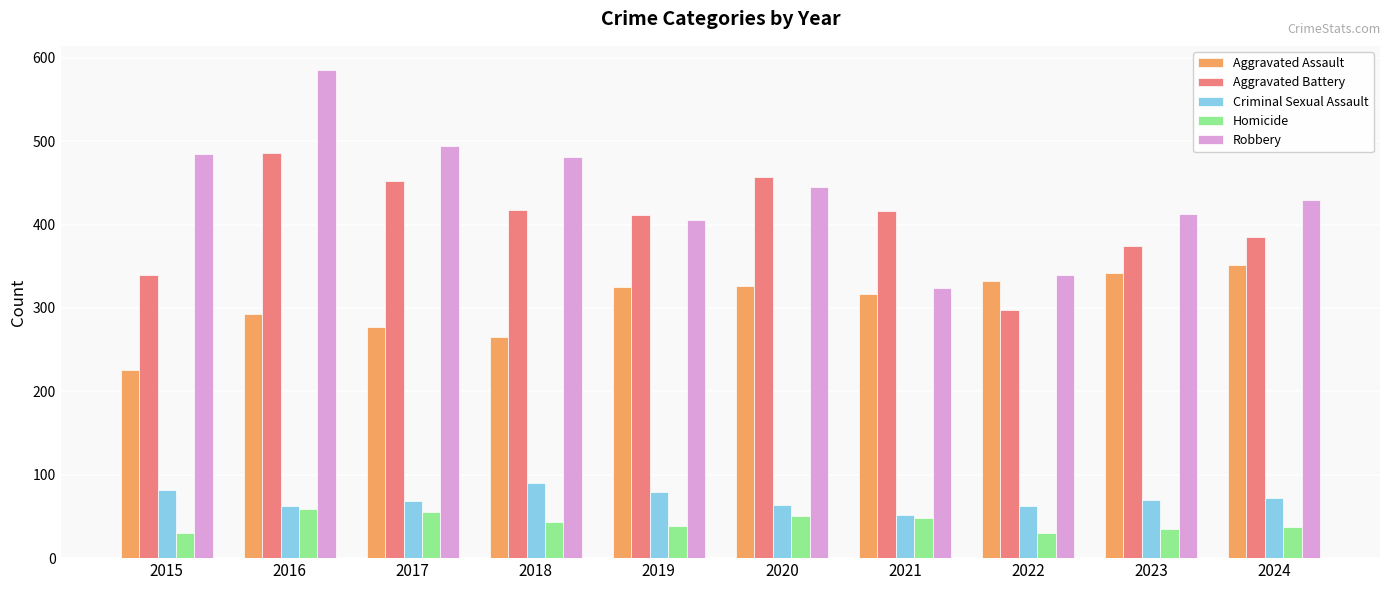

What is the average value of the Homicide series?

43